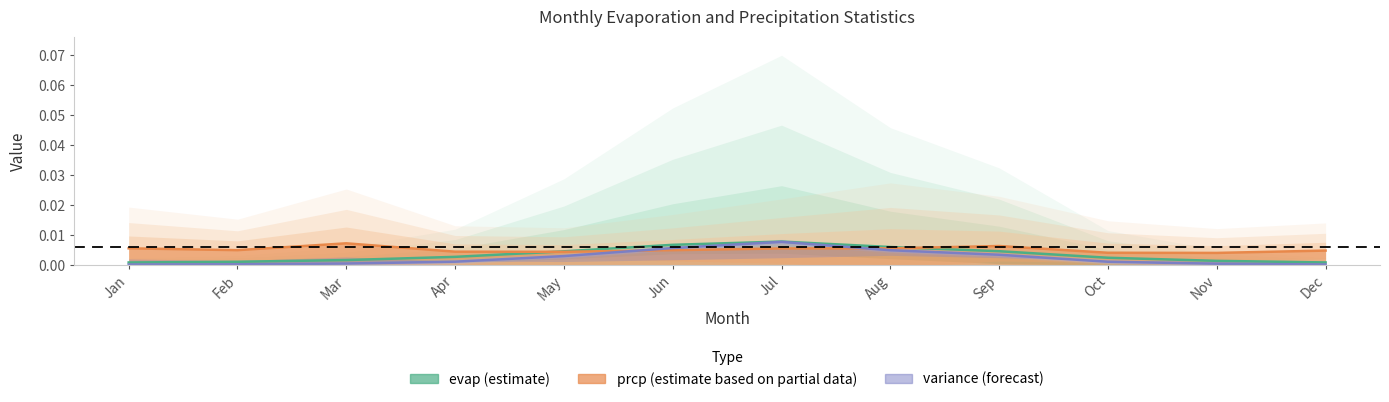

At Apr, list the series in order from smallest to largest.

evap.var, evap.mean, prcp.mean